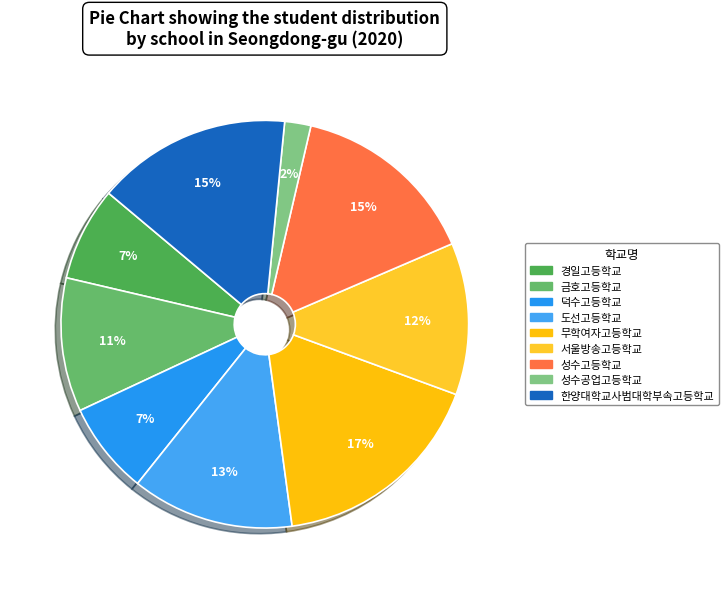

True or false: 도선고등학교 accounts for 2% of the total.

False